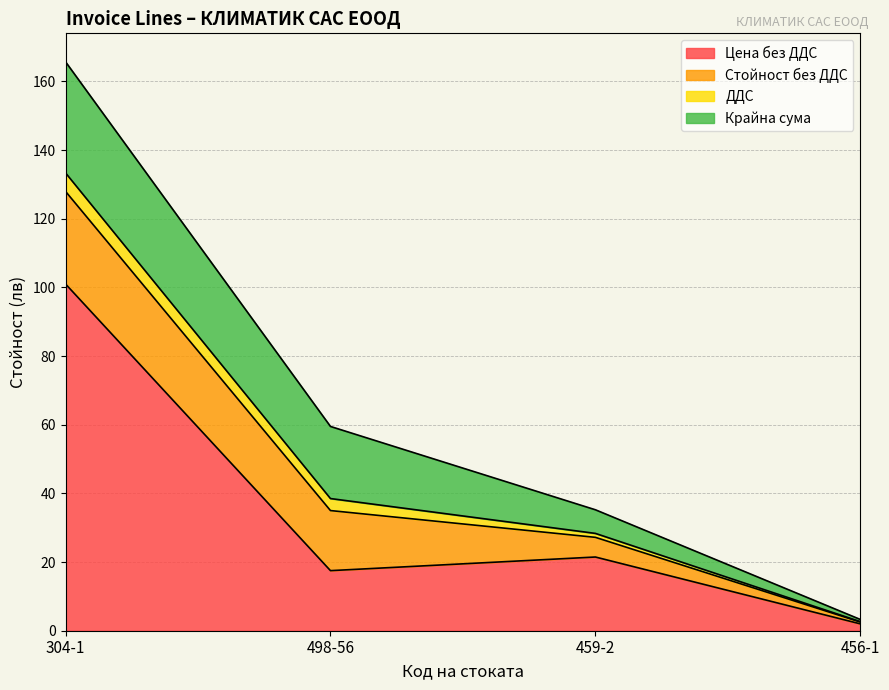

What is the difference between the ДДС values at 498-56 and 304-1?

1.9